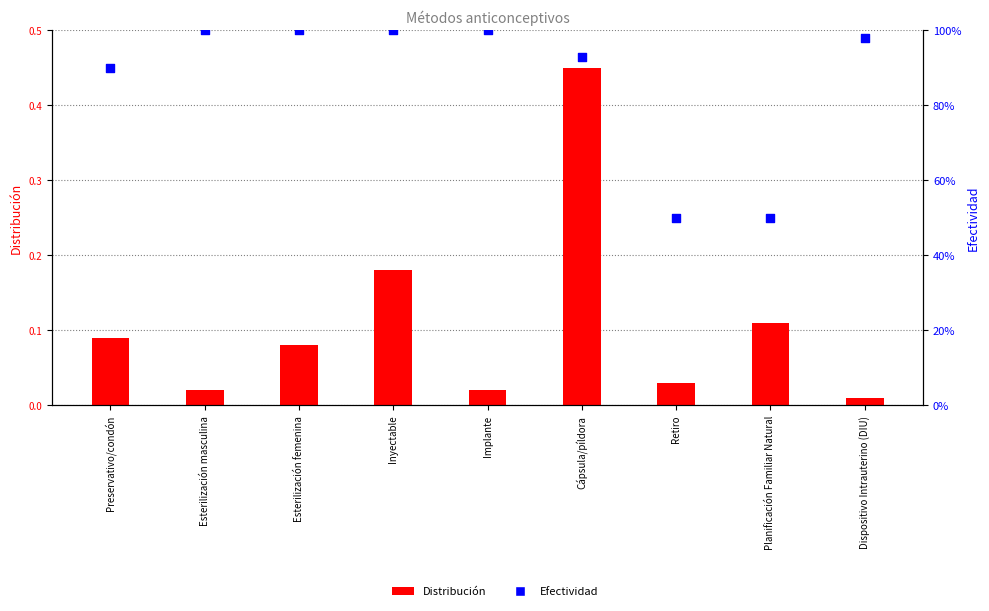

What is the total value across all series at Planificación Familiar Natural?

0.6